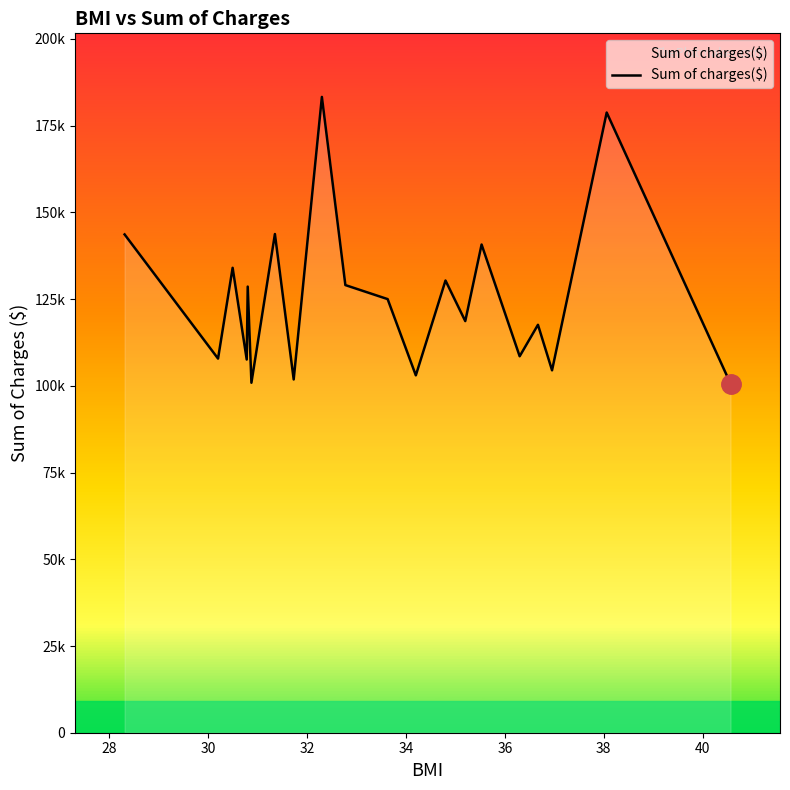

Does the chart have visible grid lines?

No